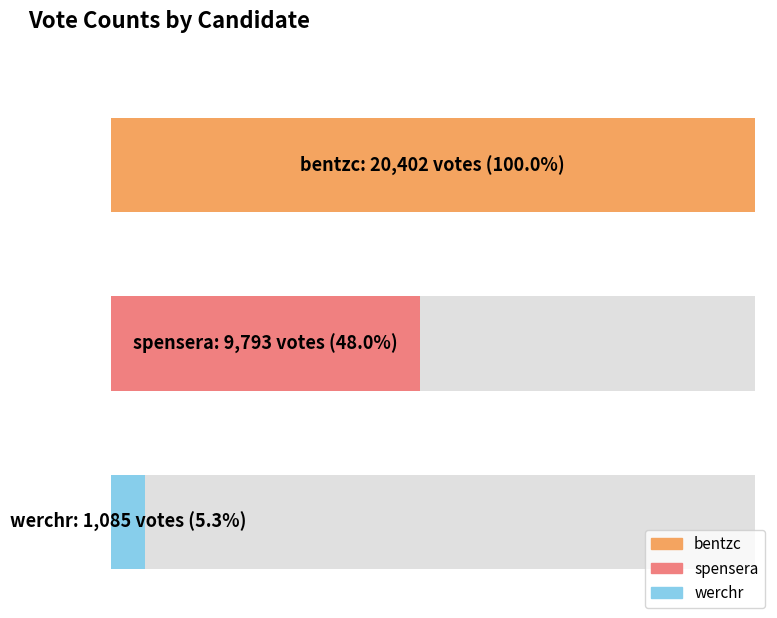

What is the difference between the values at bentzc and werchr?

19317